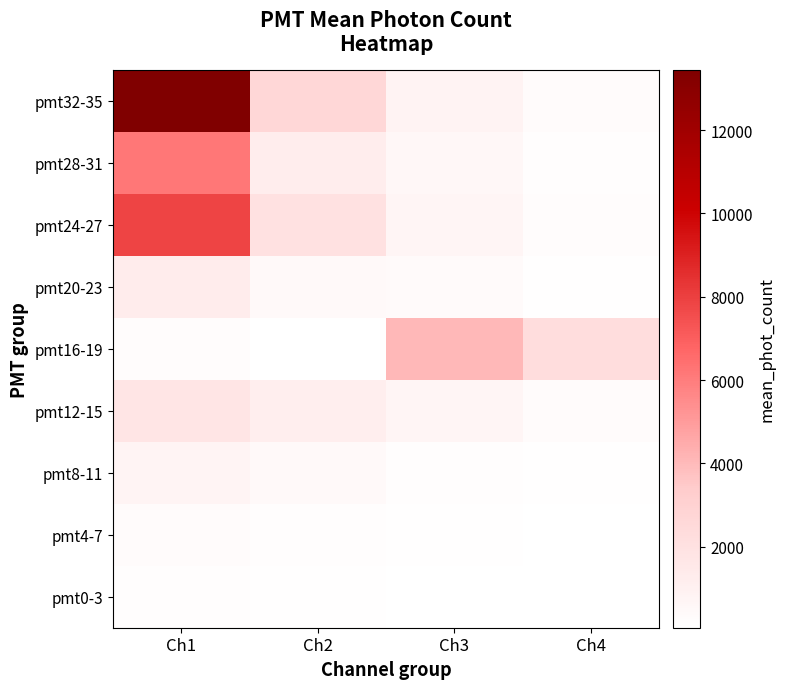

What is the total value across all series at Ch2?

8536.9